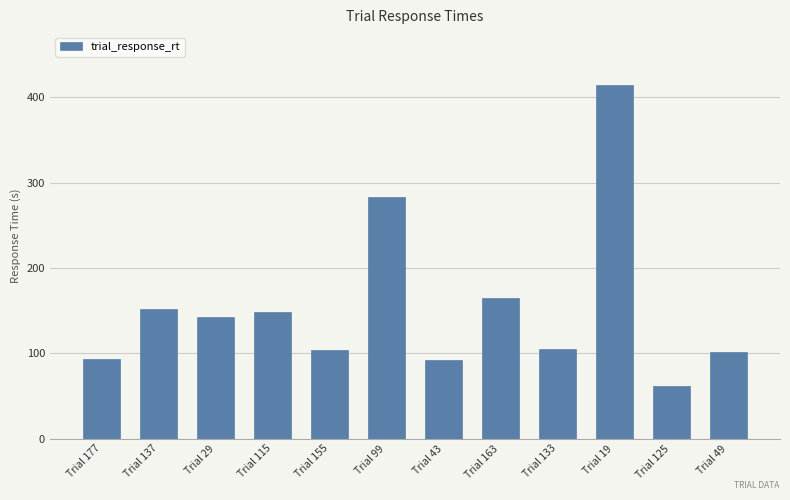

What position from the left is Trial 29?

3